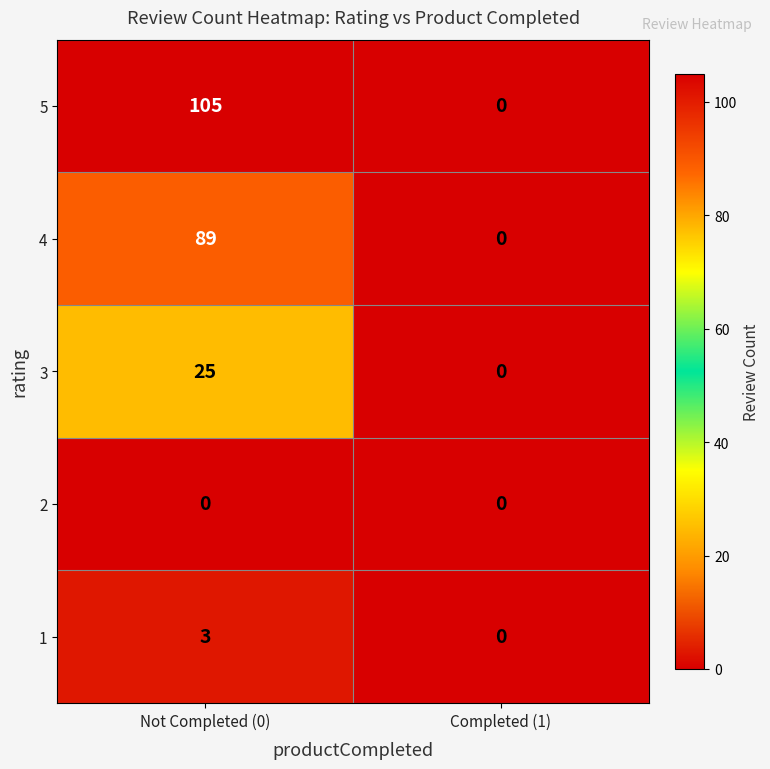

Reading left to right, extract all data points from this chart.

5: 105	0
4: 89	0
3: 25	0
2: 0	0
1: 3	0